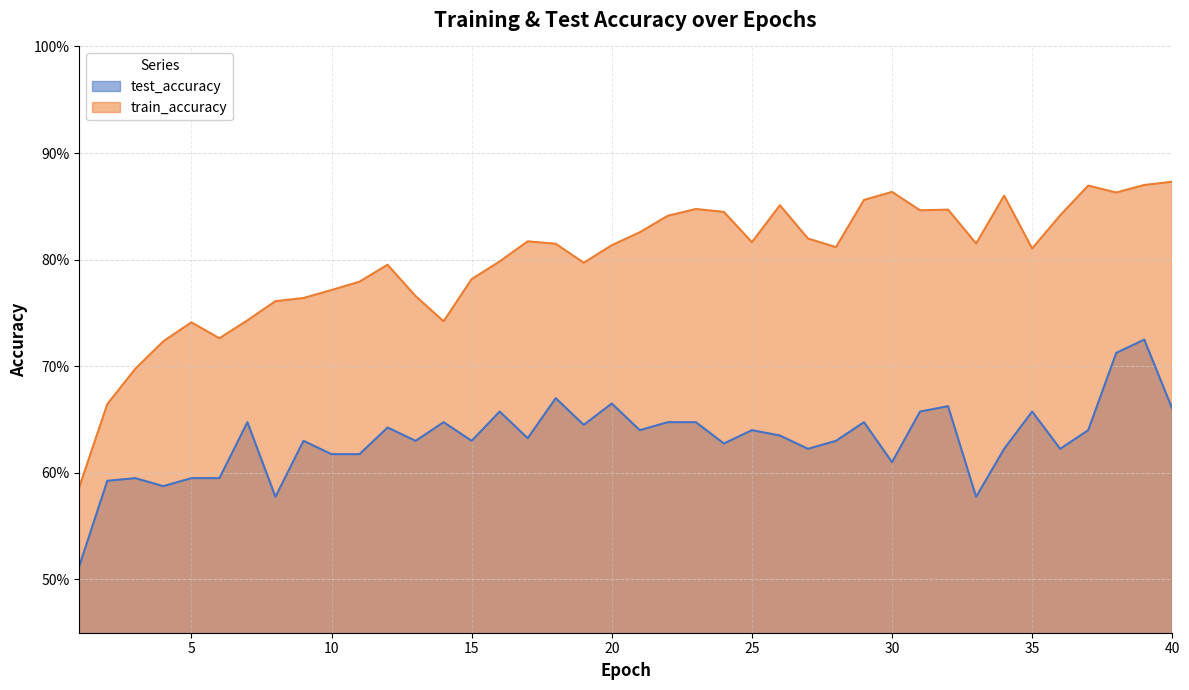

Which category has the lowest value in the train_accuracy series?

1